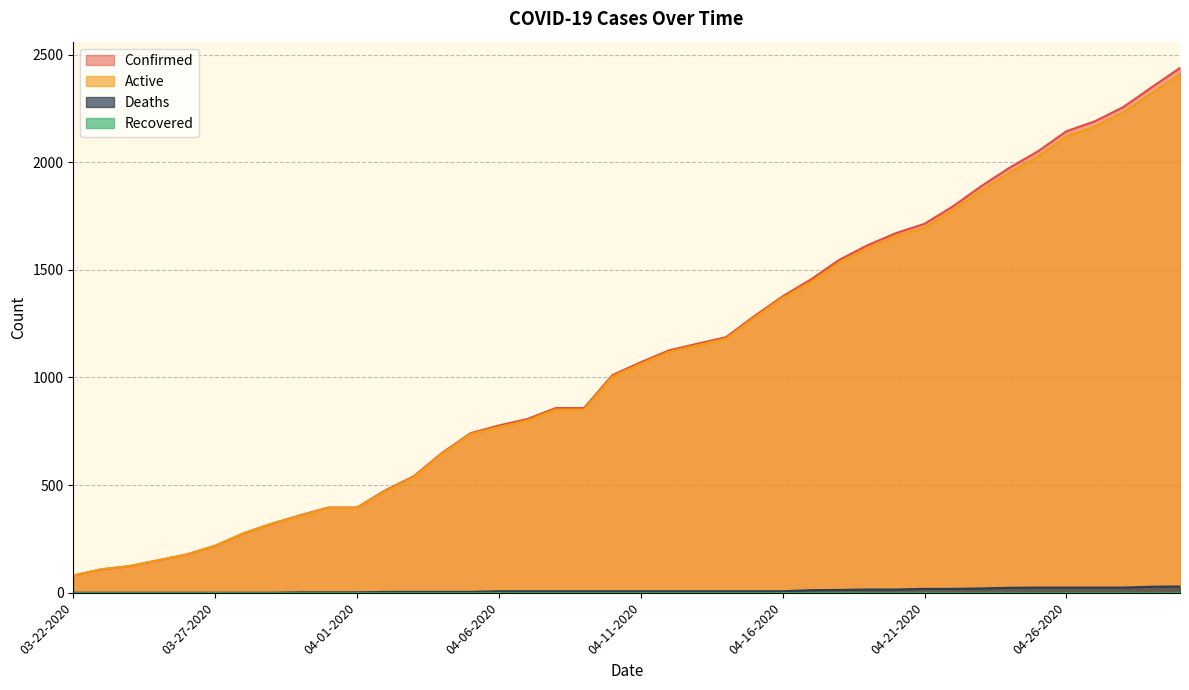

Between 03-23-2020 and 03-30-2020, which series saw the biggest shift?

Confirmed